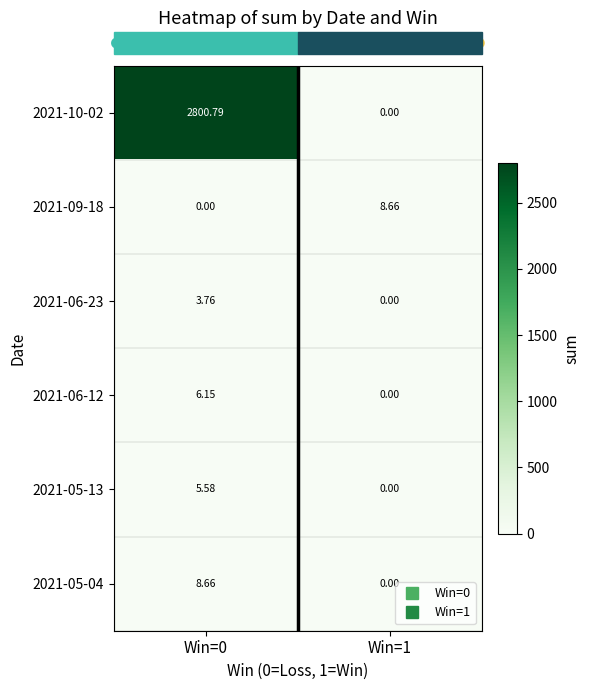

Is the value of 2021-09-18 at Win=1 greater than the value of 2021-05-04 at Win=1?

Yes